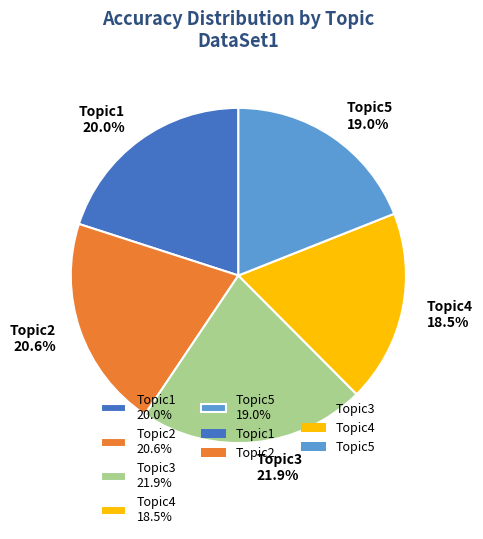

To the nearest percent, what is the difference between the largest and smallest slice percentages?

3%